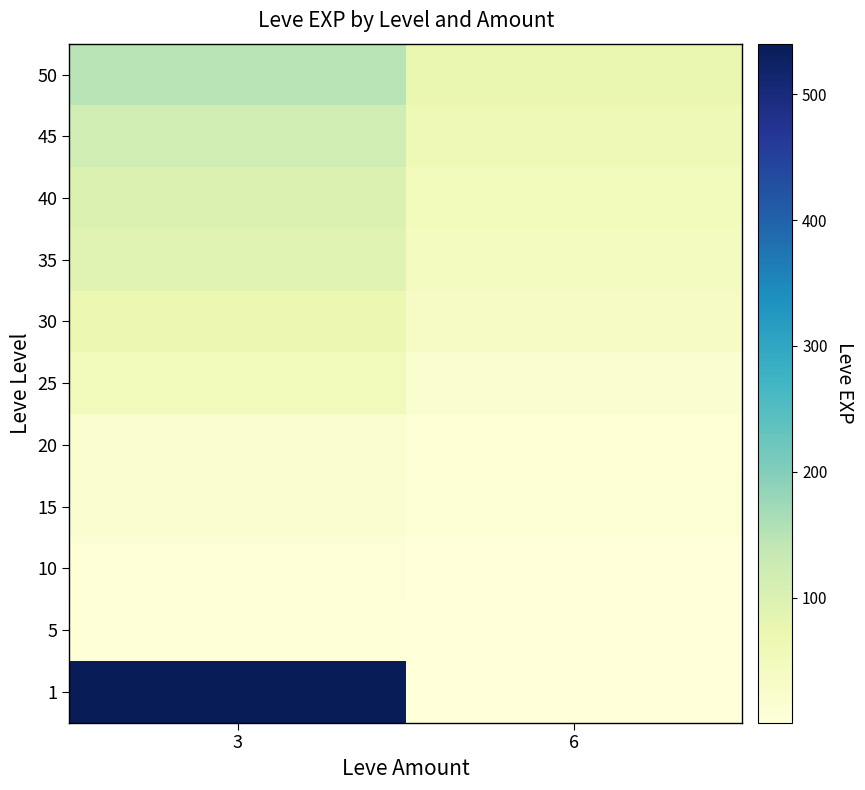

Rank the series at 6 from highest to lowest value.

50, 45, 40, 35, 30, 25, 15, 20, 10, 1, 5